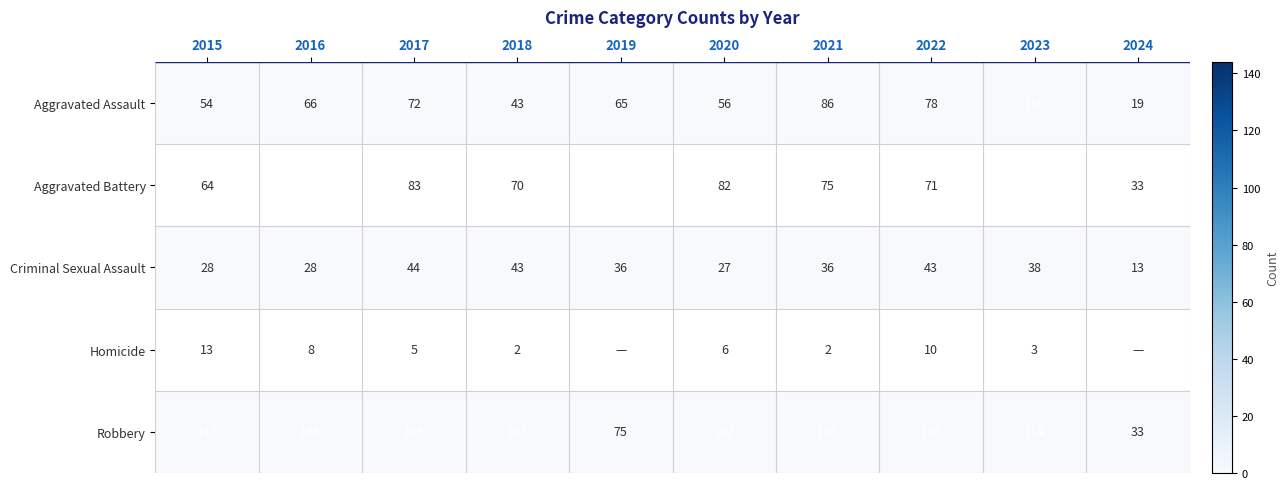

What is the spread (max minus min) of values at 2015?

104